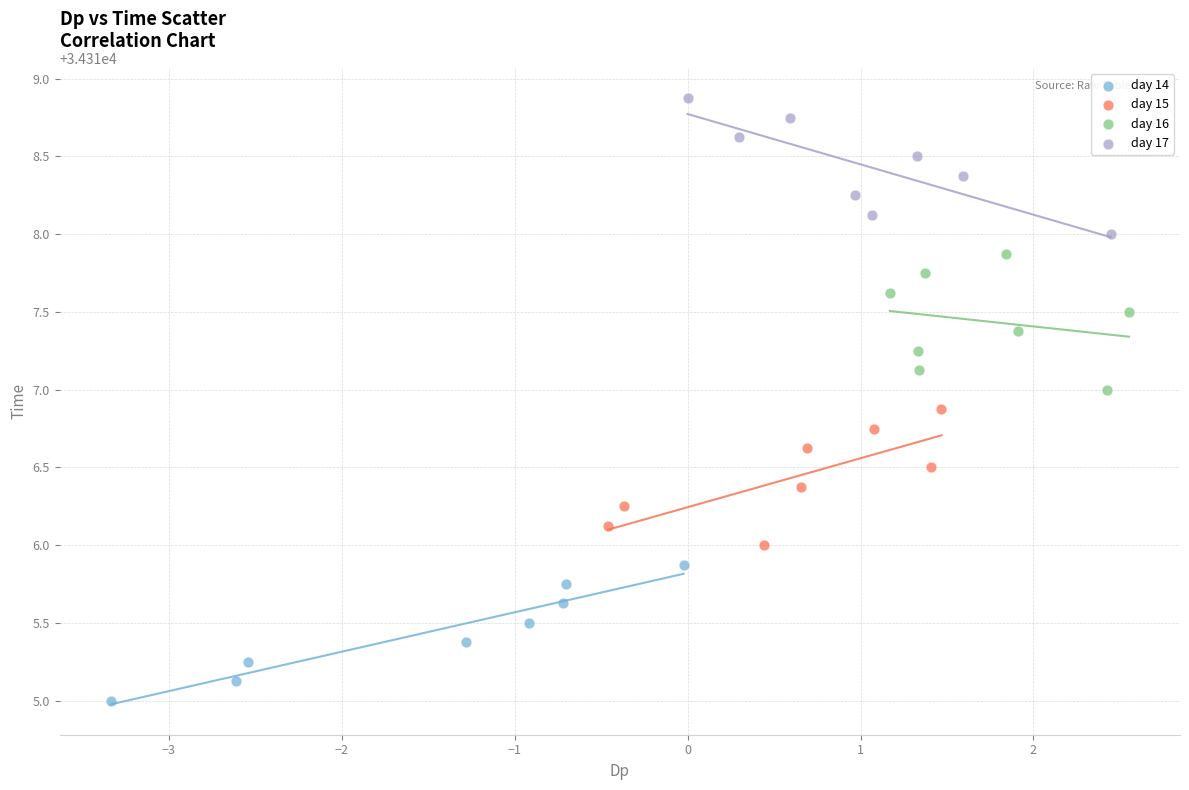

Which series contains the highest Y value?

day 17